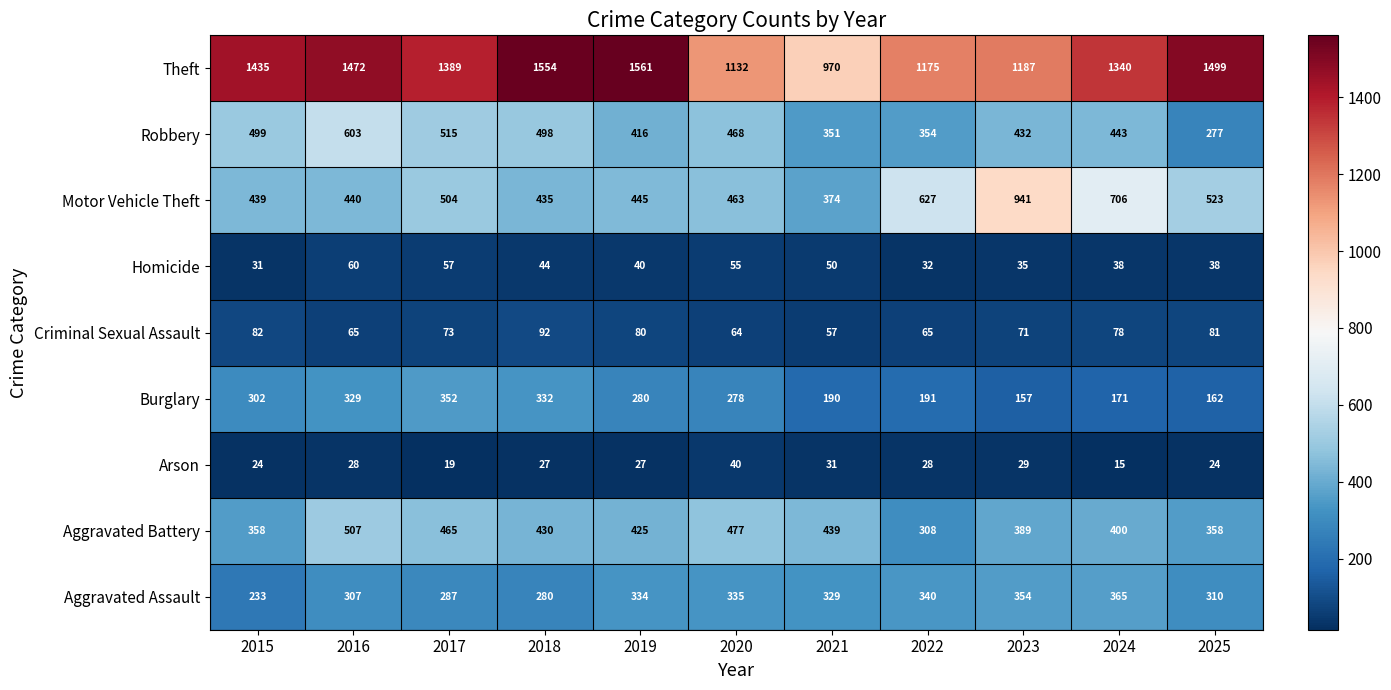

What is the sum of all Theft values?

14714